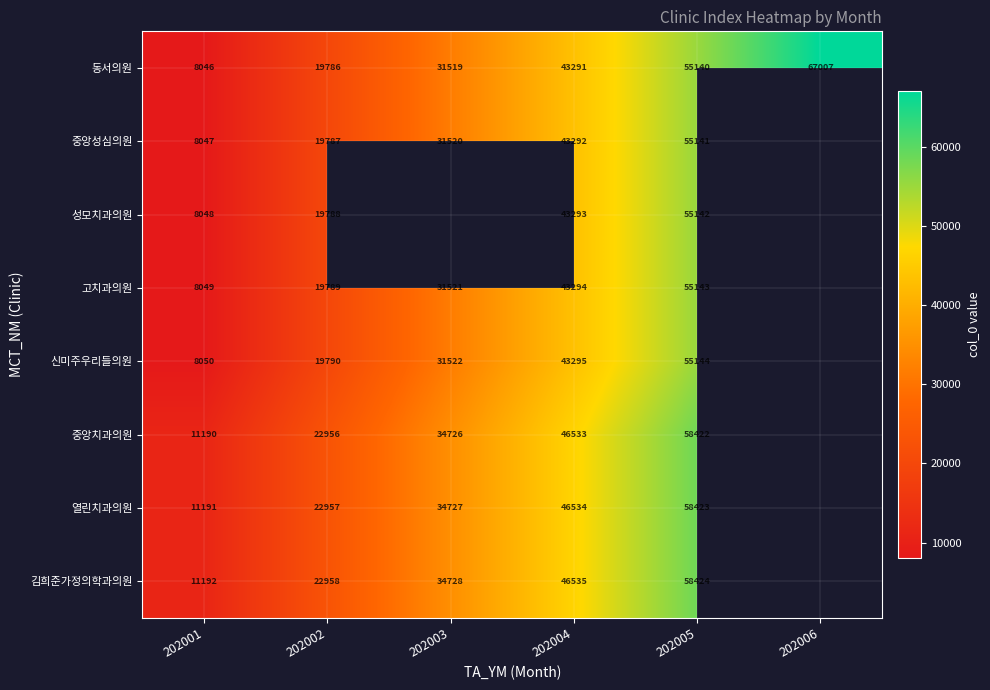

What is the difference between the 열린치과의원 values at 202003 and 202005?

23696